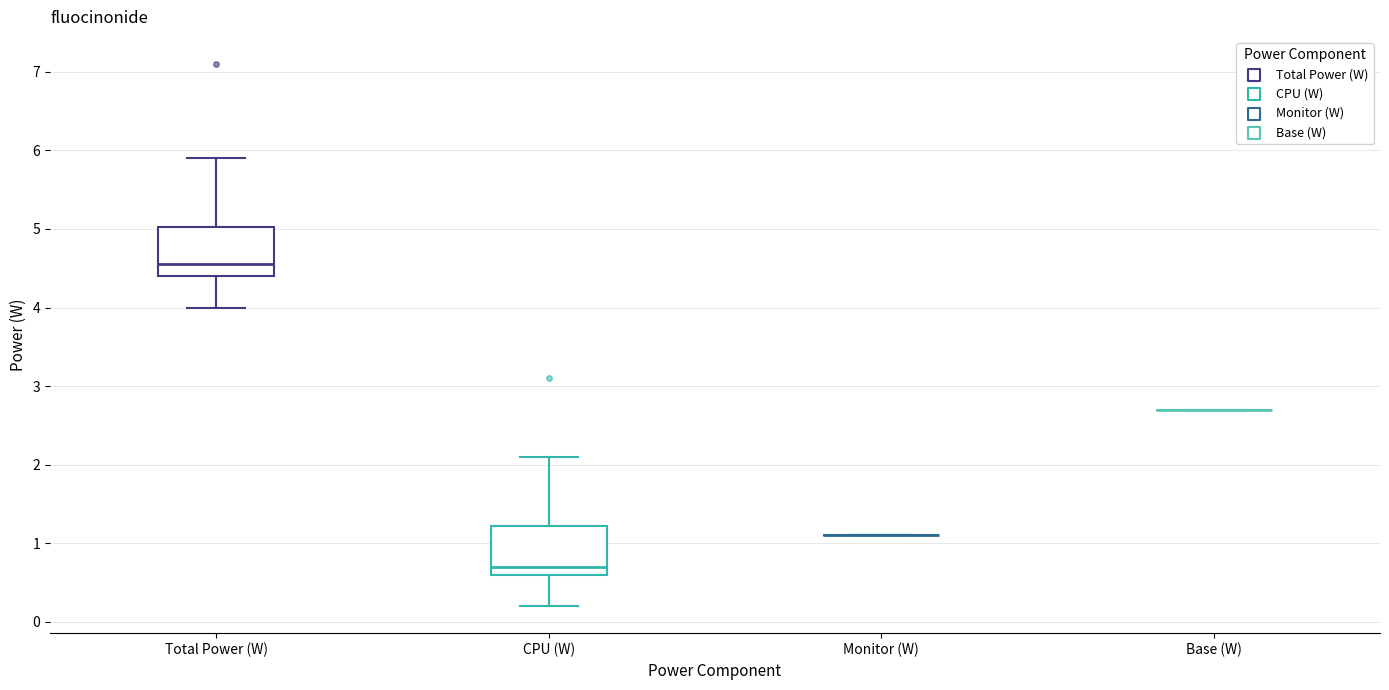

Where does the lower whisker of the box for Total Power (W) end on the y-axis? The values are not printed on the chart, so give them approximately, as read against the axis.

4.0